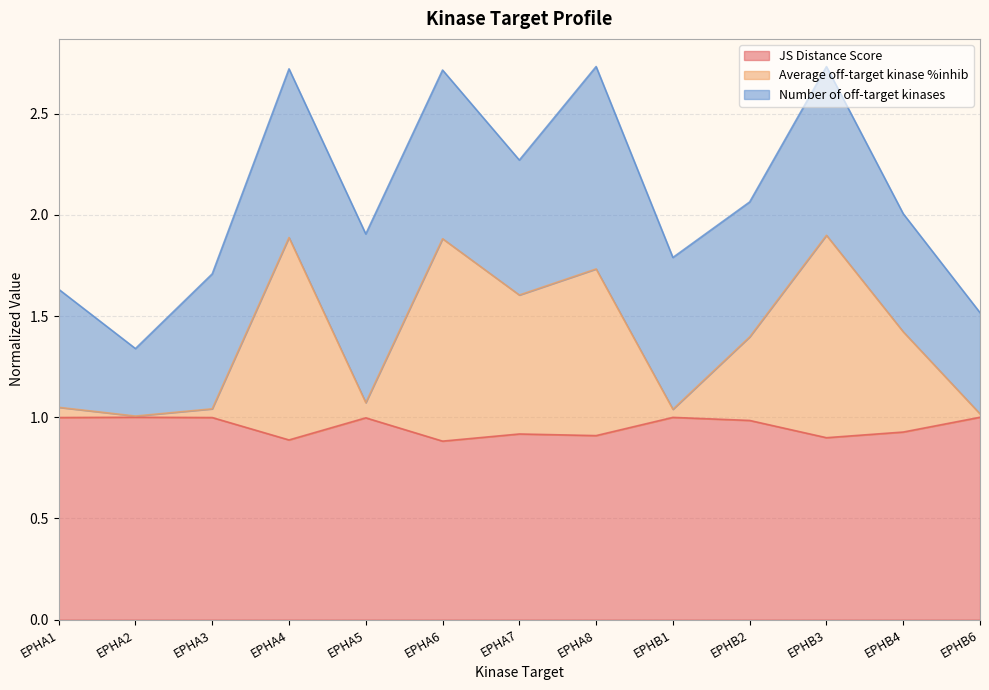

True or false: JS Distance Score has a value of 0.3 at EPHA6.

False